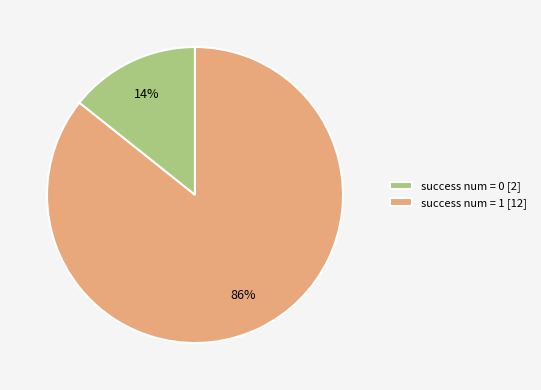

What is the smallest slice in the pie chart?

success num = 0